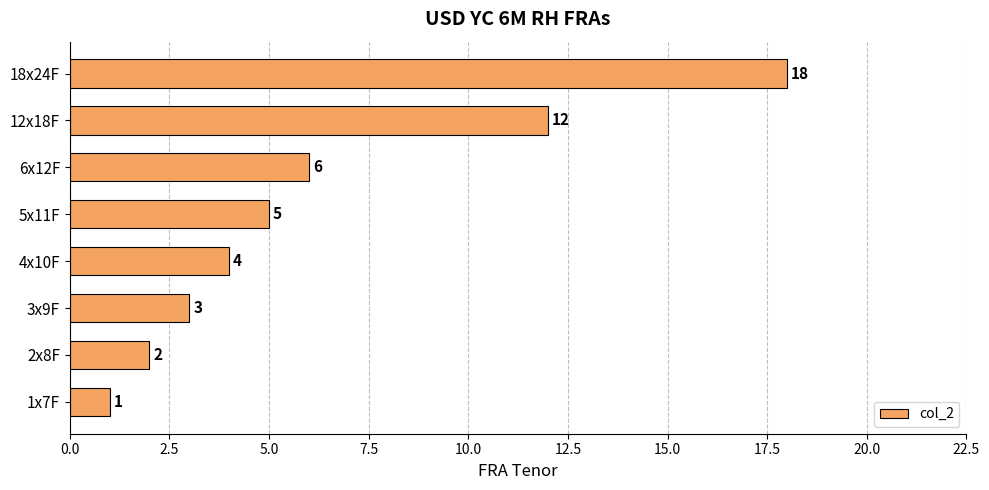

What is the difference between the second highest and second lowest values?

10